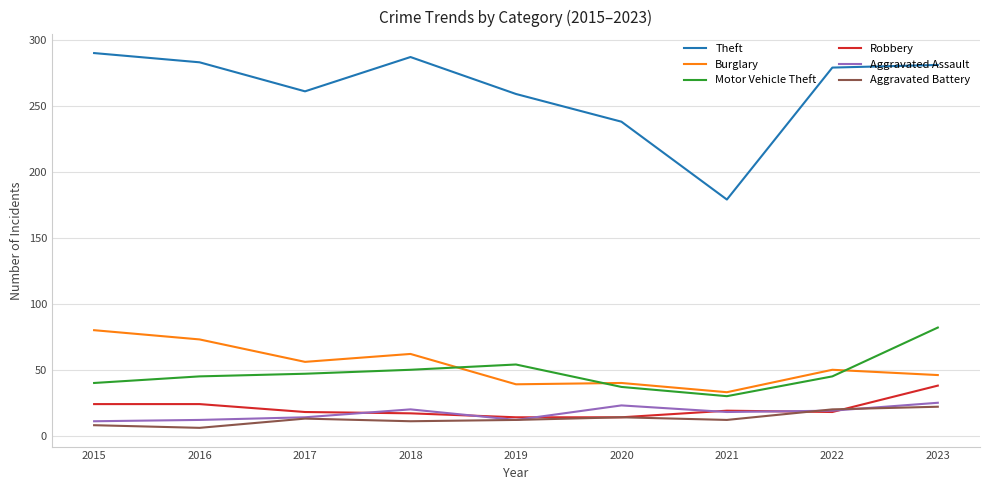

Which series has the largest total across all categories?

Theft